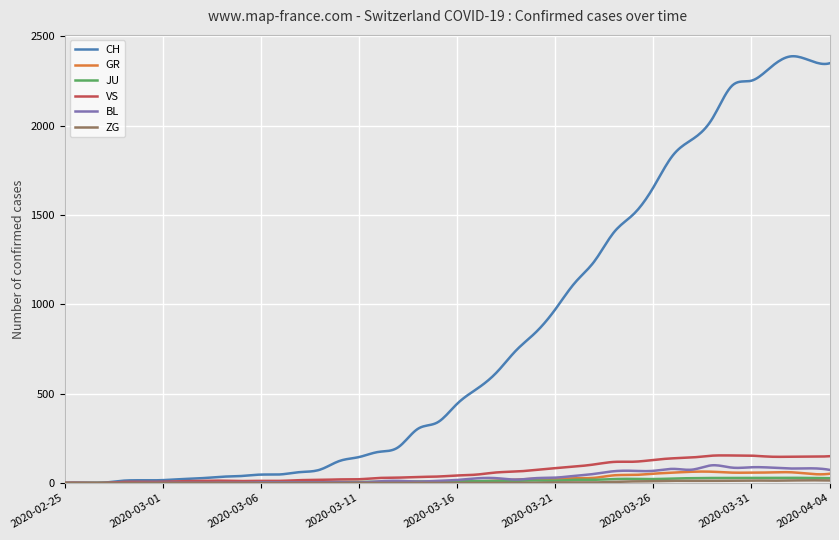

Which series has the largest range (max minus min)?

CH